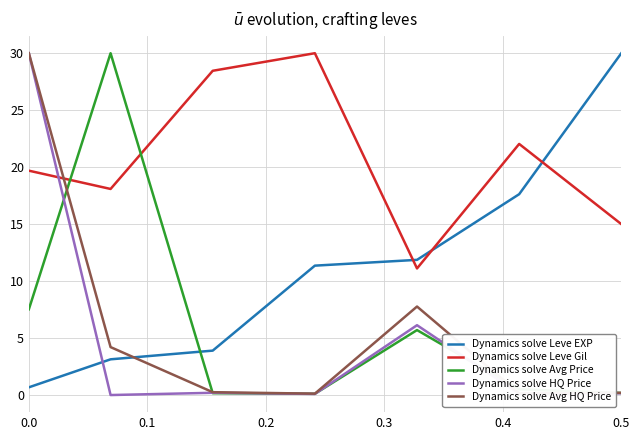

What is the highest value of the Dynamics solve Avg Price series?

30.0